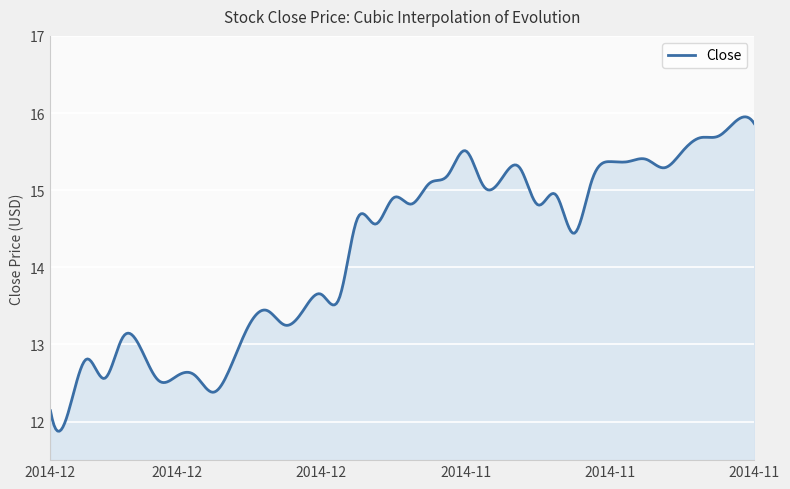

What is the maximum value shown in the chart?

16.0